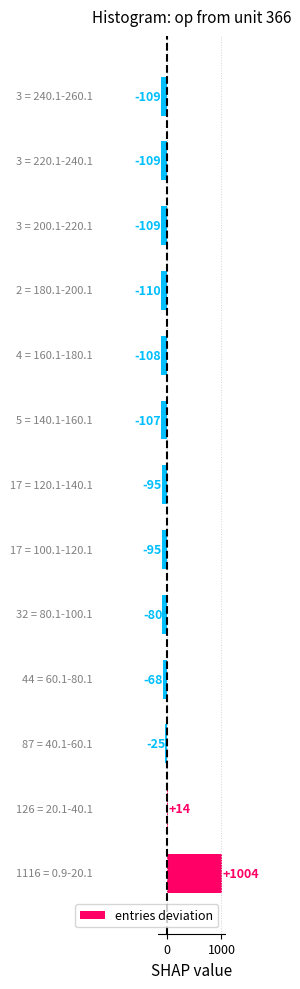

What is the difference between the maximum and second lowest values?

1113.0